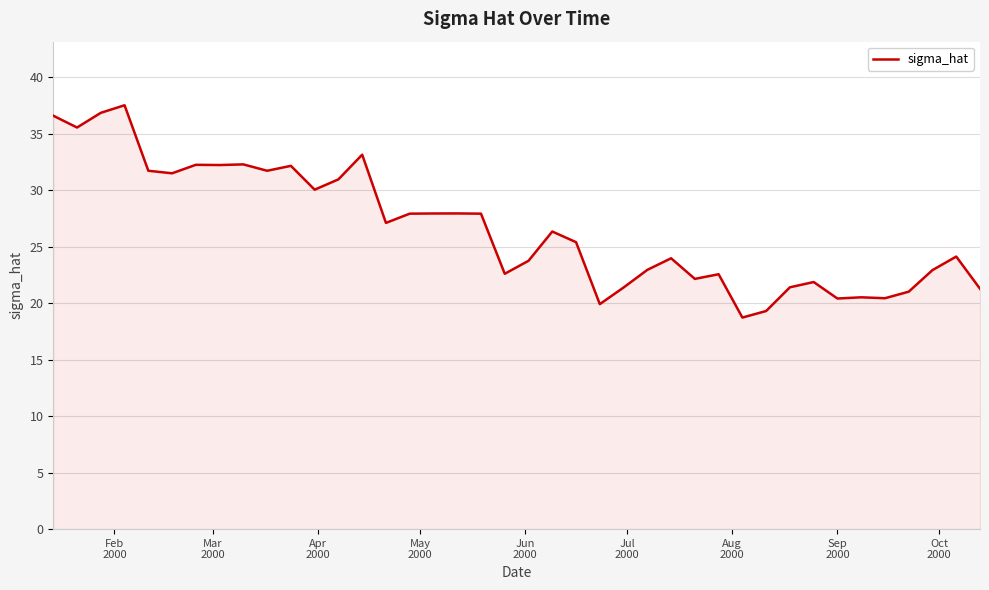

How many categories are shown in the chart?

40